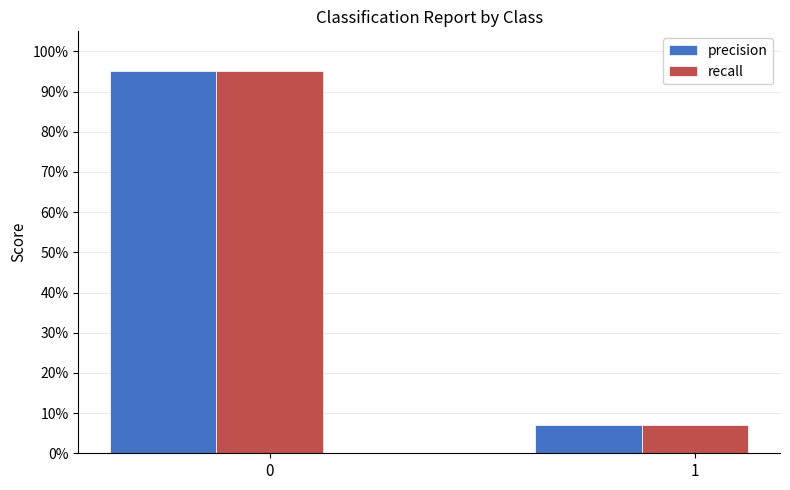

What are all the series names shown in the legend?

precision, recall